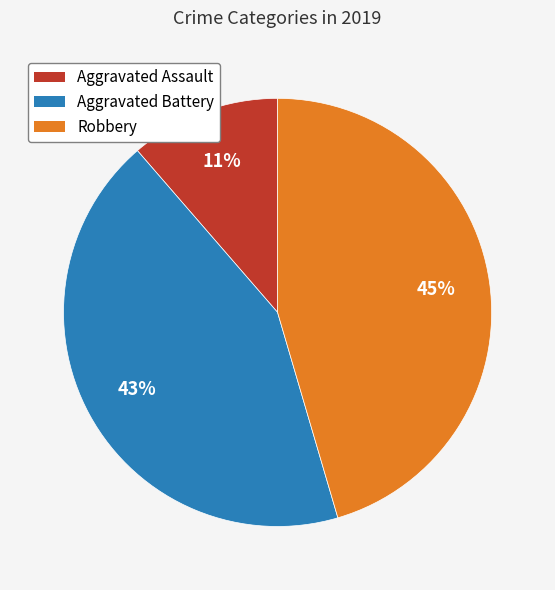

The Aggravated Battery slice represents 43% of the pie. True or false?

True